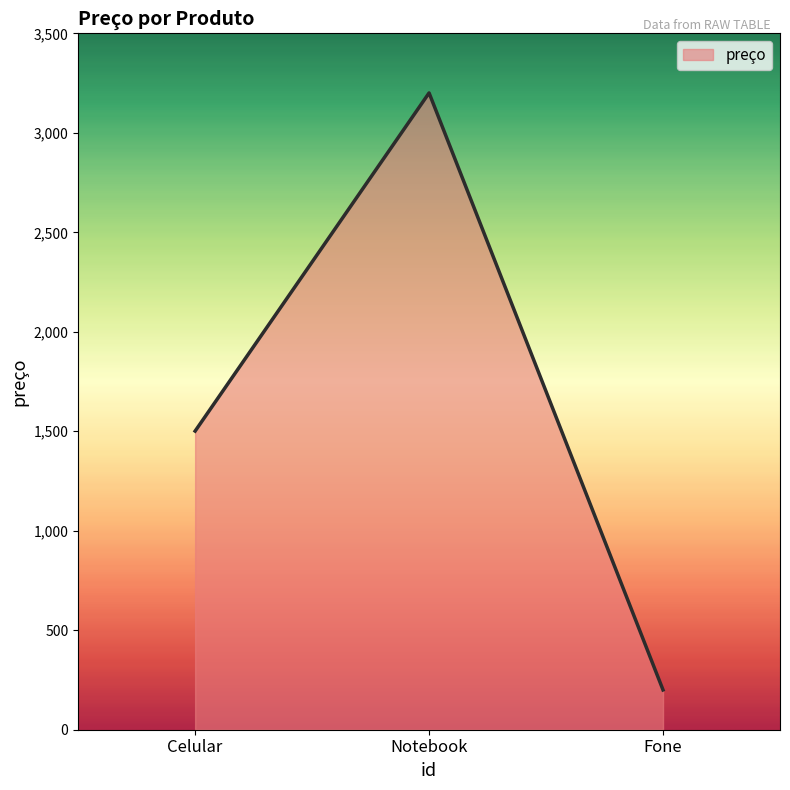

Which label corresponds to the largest value in the chart?

Notebook